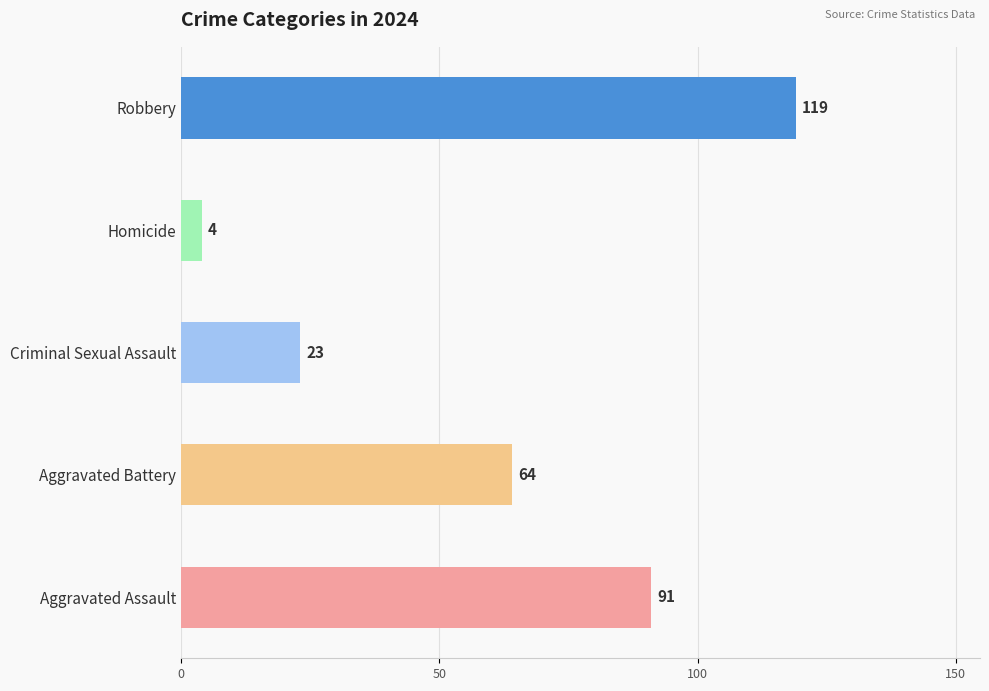

The Homicide series shows 3 at 2022. True or false?

False